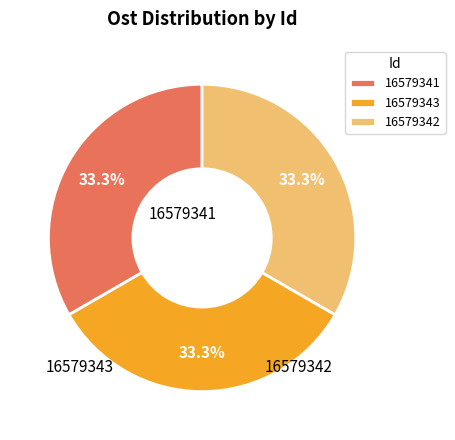

Is 16579342 the majority of the pie?

No